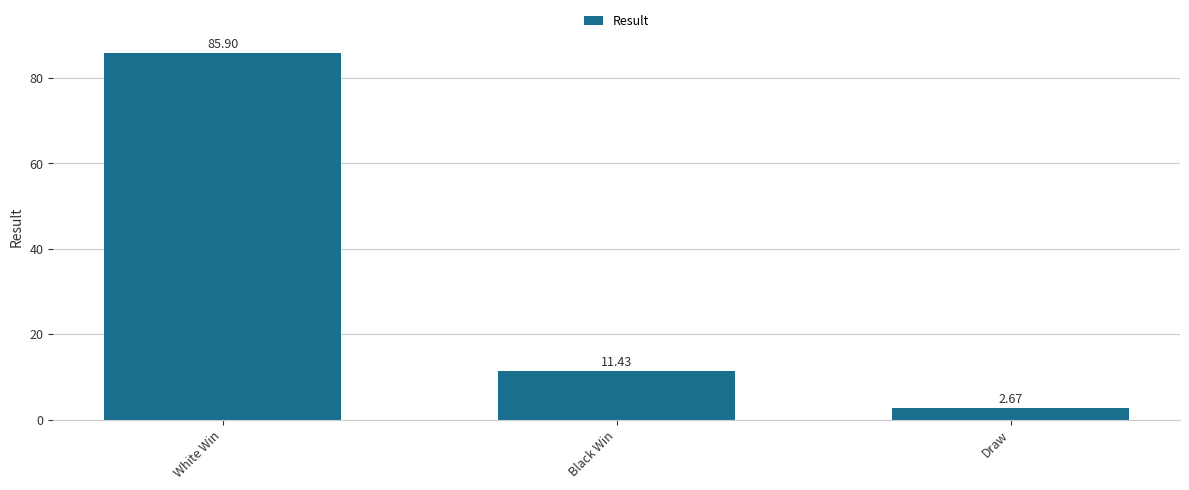

True or false: the data shows 11.4 at Black Win.

True